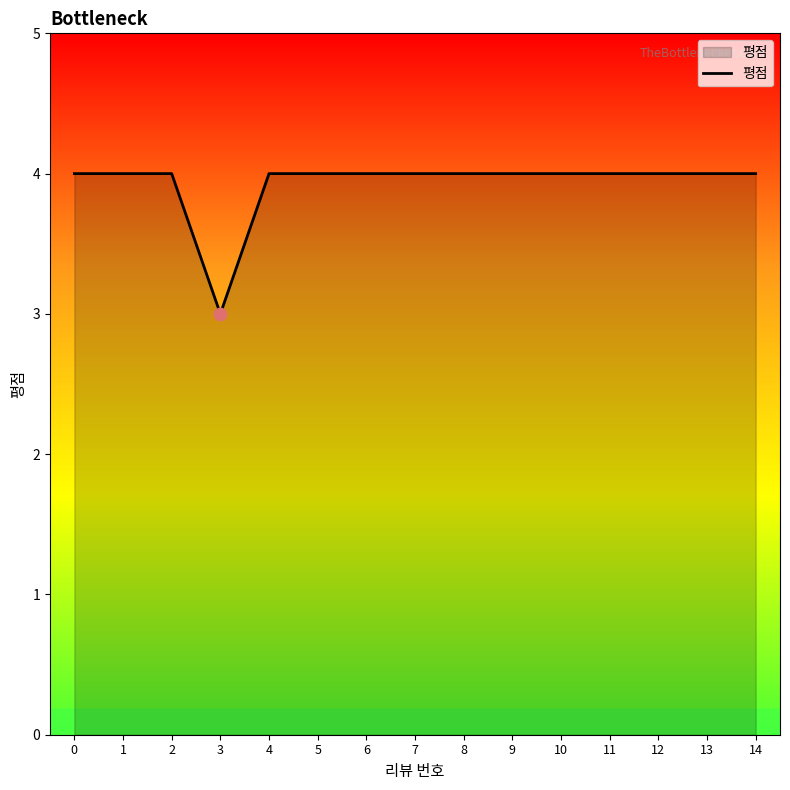

Is it true that the value at 2 is 4?

True